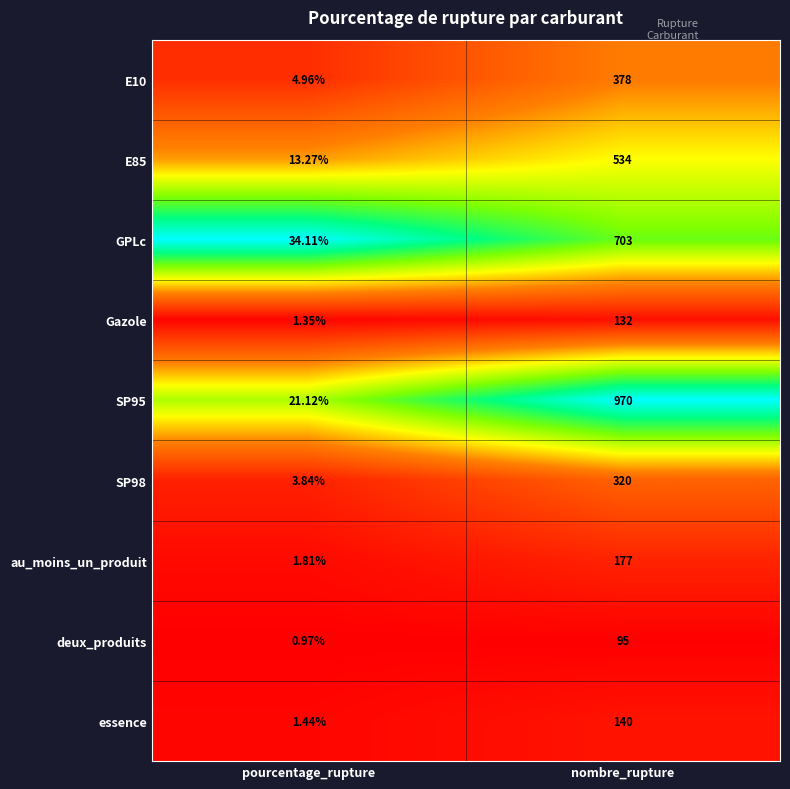

Which category has the highest value in the deux_produits series?

nombre_rupture